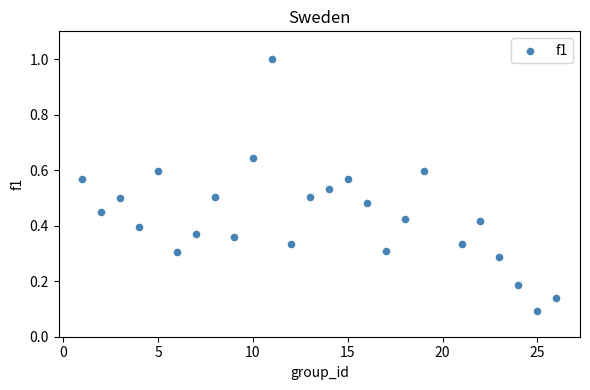

What is the range of X values (max minus min)?

25.0